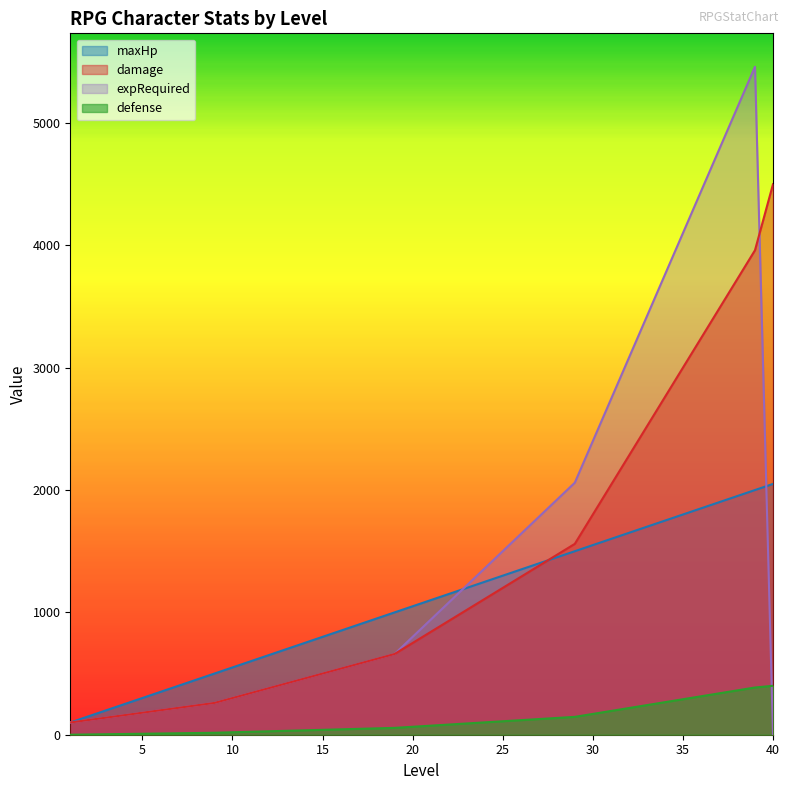

Is the value of defense at 22 greater than the value of damage at 23?

No